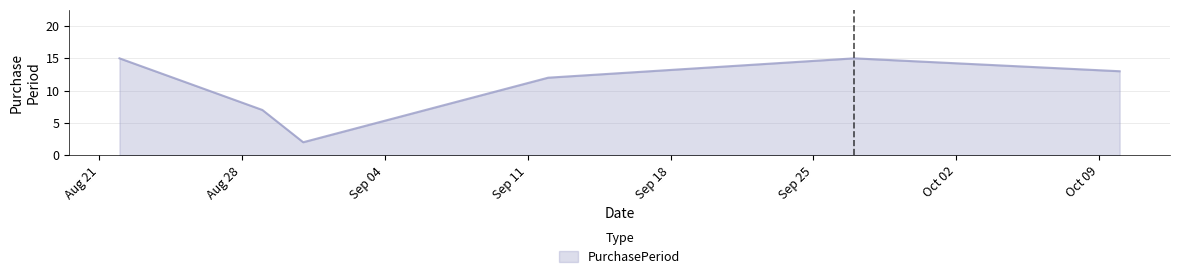

What is the greatest value displayed?

15